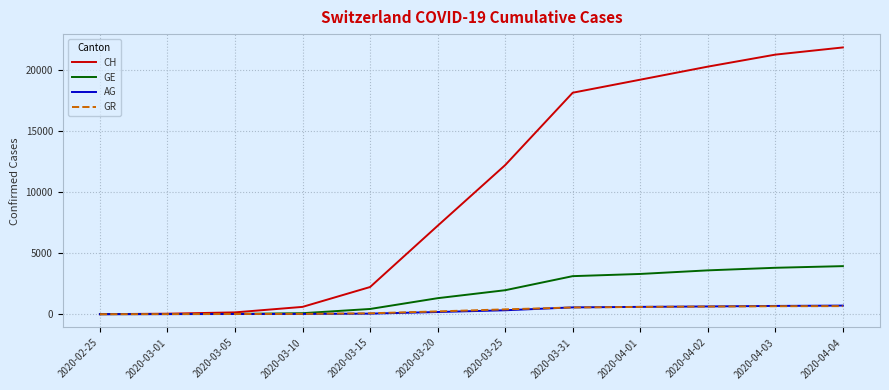

Between 2020-03-01 and 2020-03-20, which series saw the biggest shift?

CH